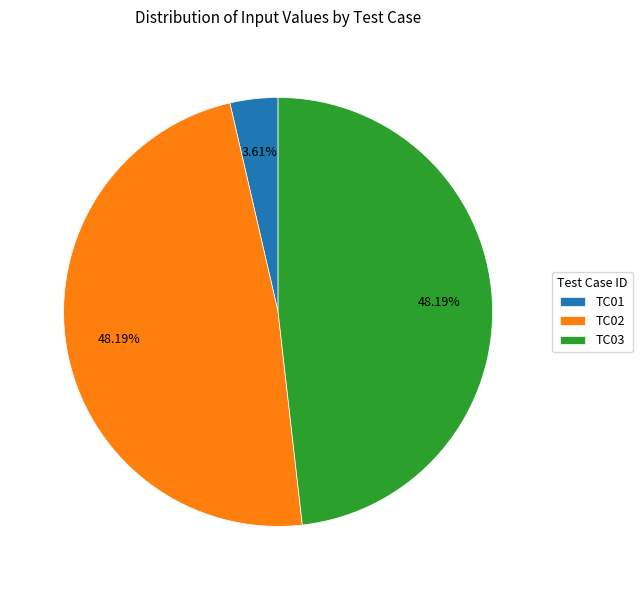

To the nearest percent, what is the difference between the TC03 and TC01 slice percentages?

45%